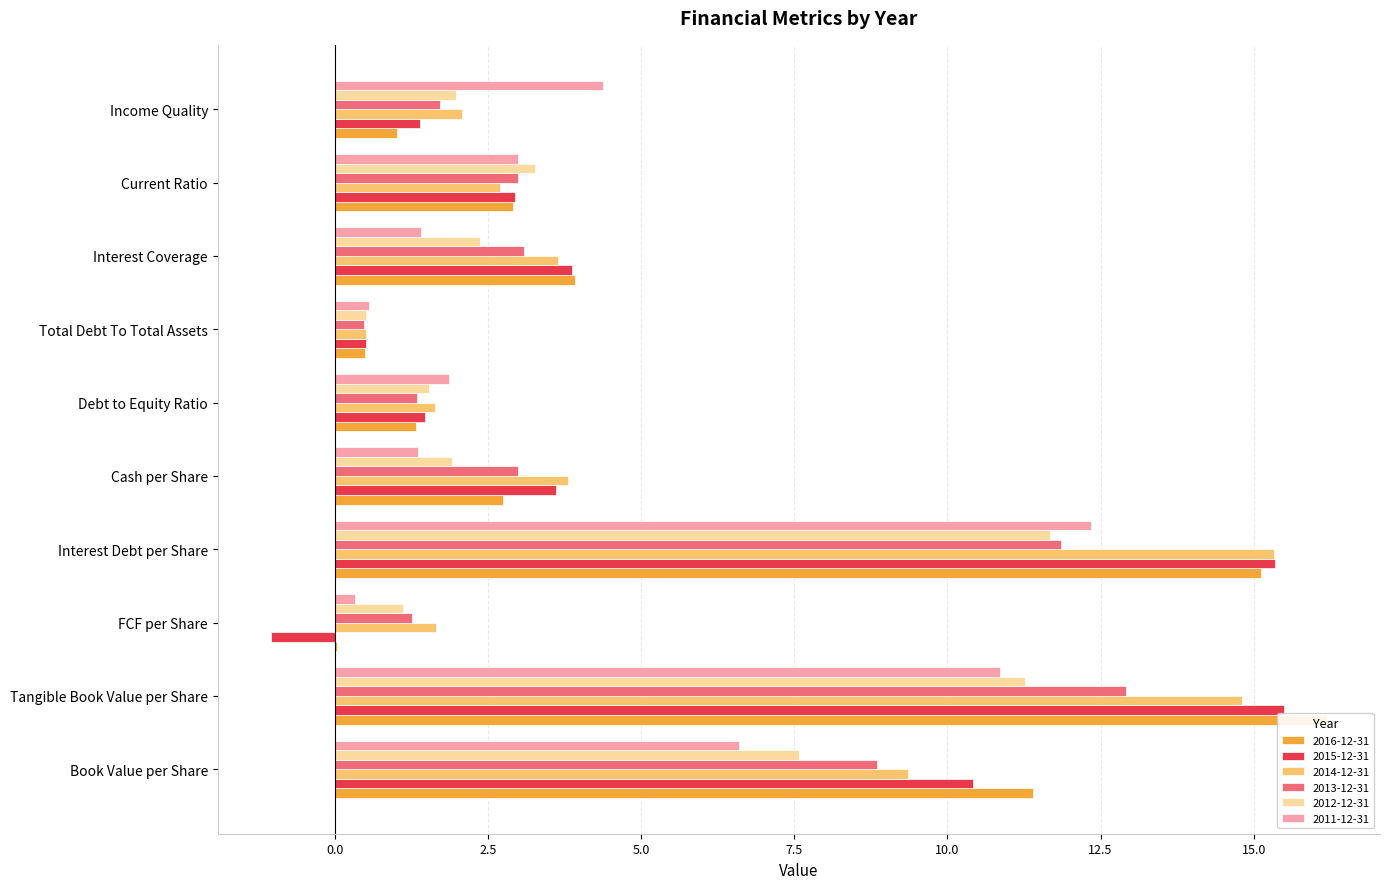

Which series has the widest spread of values?

2015-12-31